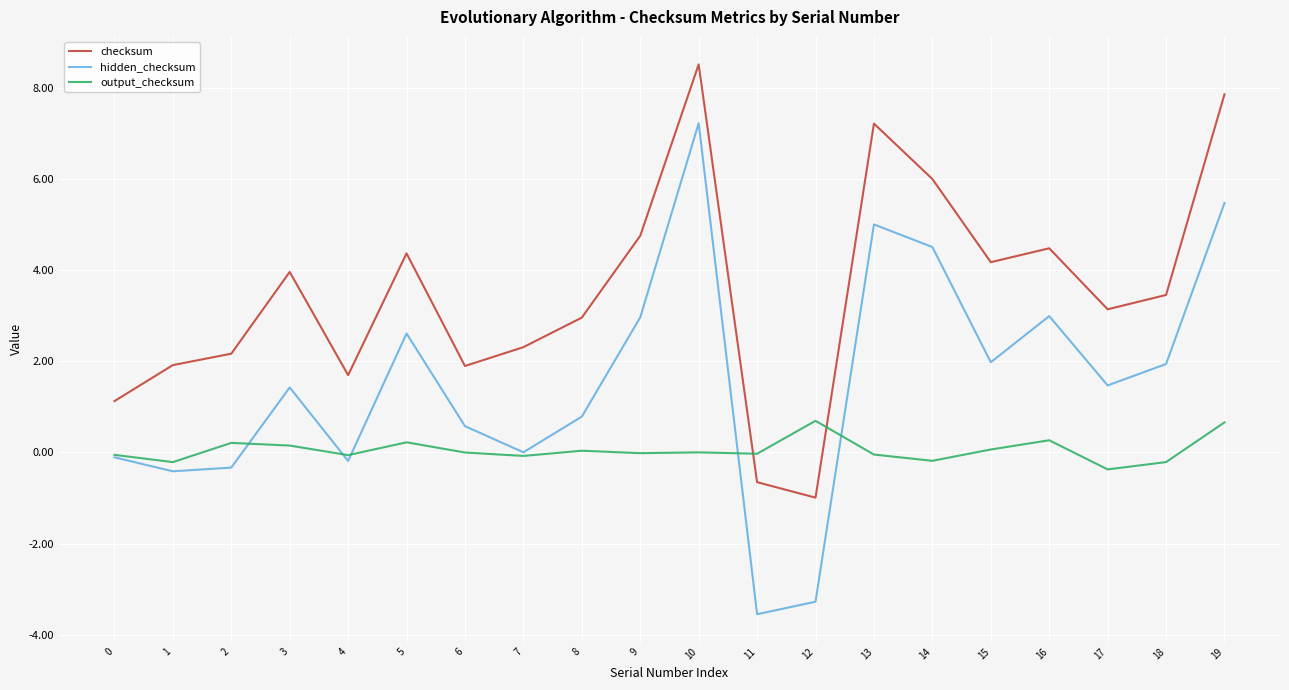

What is the average value of the checksum series?

3.5